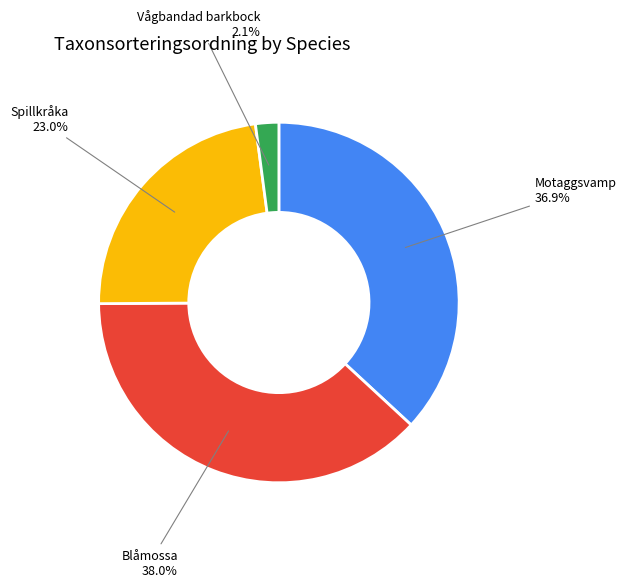

Is there any slice that represents more than half of the pie?

No